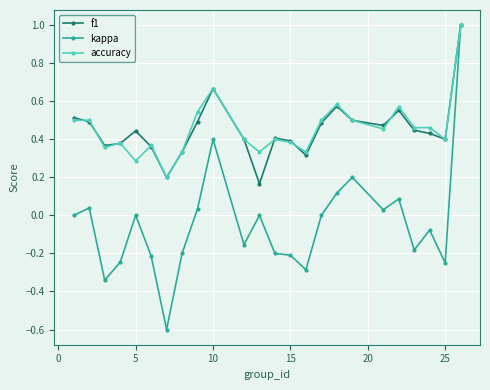

In f1, how many points are lower than both neighbors (excluding endpoints)?

6